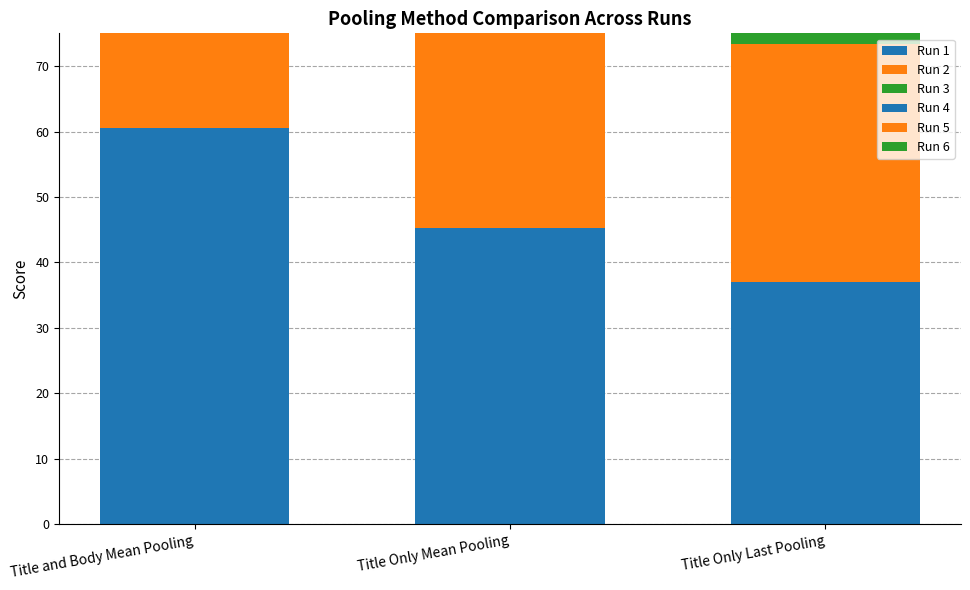

Which category has the highest value in the Run 6 series?

Title and Body Mean Pooling